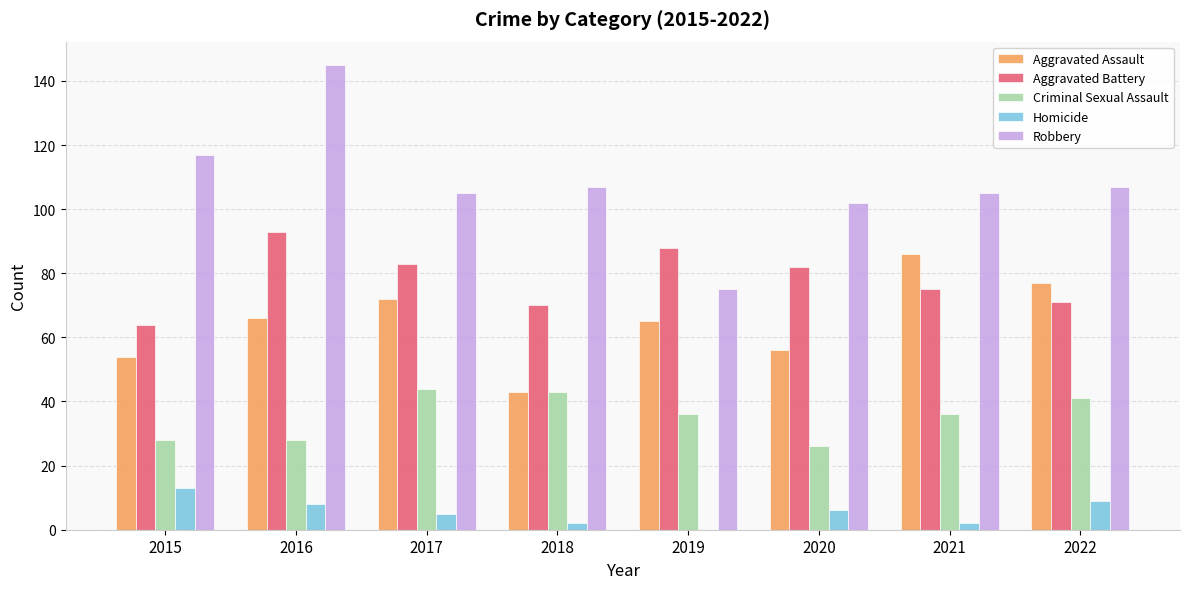

Reading left to right, extract all data points from this chart.

Aggravated Assault: 54	66	72	43	65	56	86	77
Aggravated Battery: 64	93	83	70	88	82	75	71
Criminal Sexual Assault: 28	28	44	43	36	26	36	41
Homicide: 13	8	5	2	0	6	2	9
Robbery: 117	145	105	107	75	102	105	107